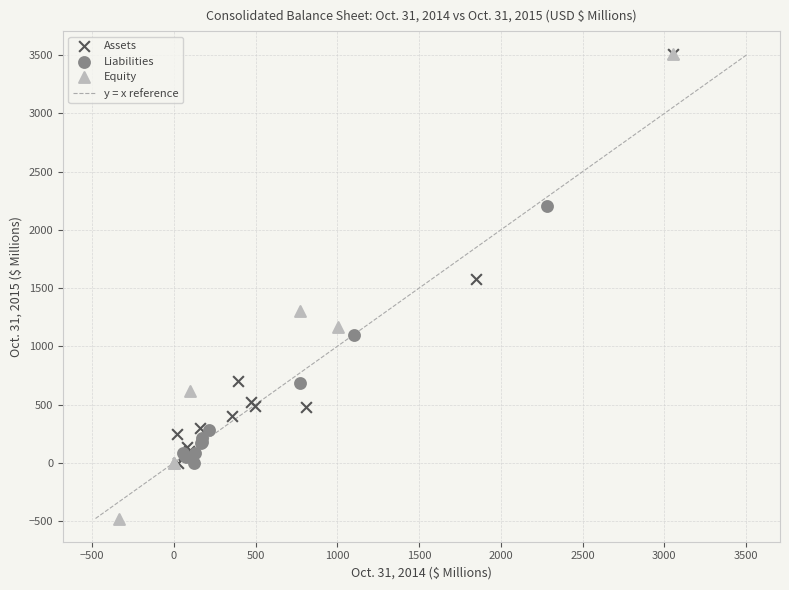

Which series has the widest spread of Y values?

Equity